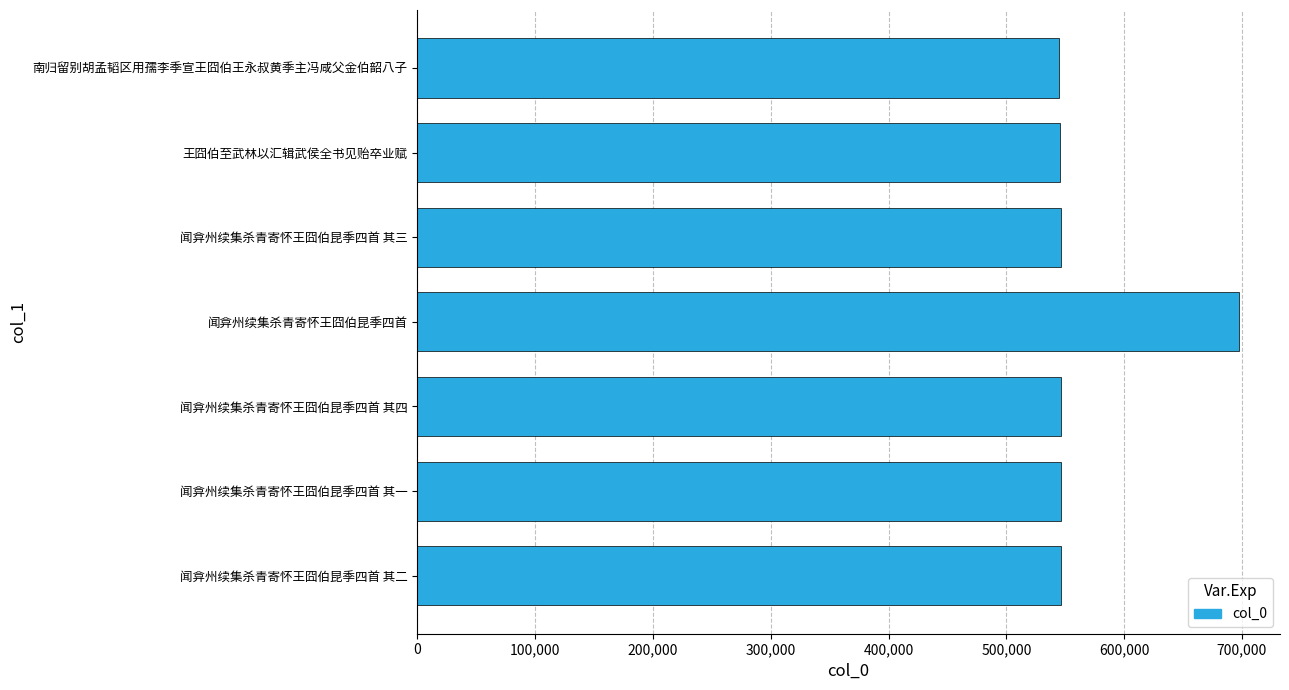

What is the greatest value displayed?

697422